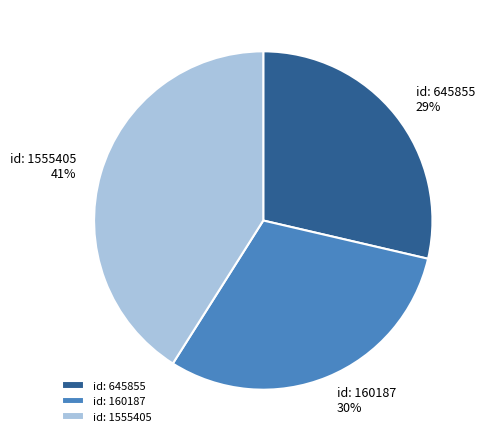

Is there a majority slice in this chart?

No